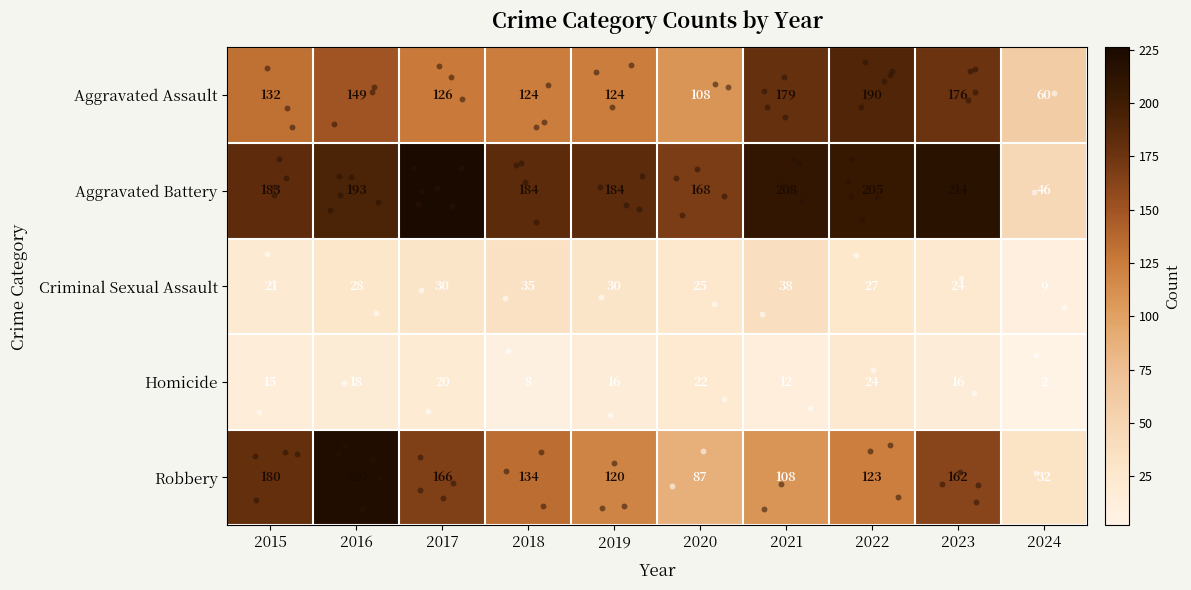

What is the difference between the maximum and minimum values in the Aggravated Battery series?

180